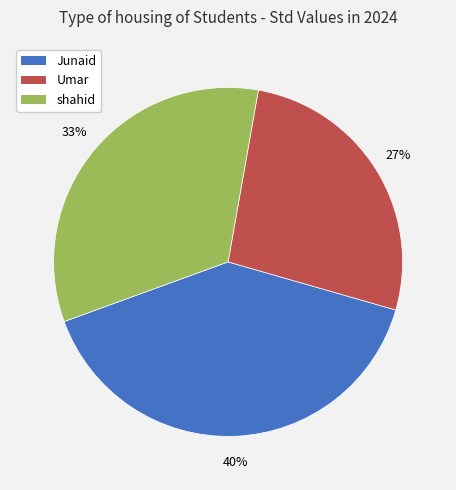

Between Junaid and Umar, which is larger?

Junaid